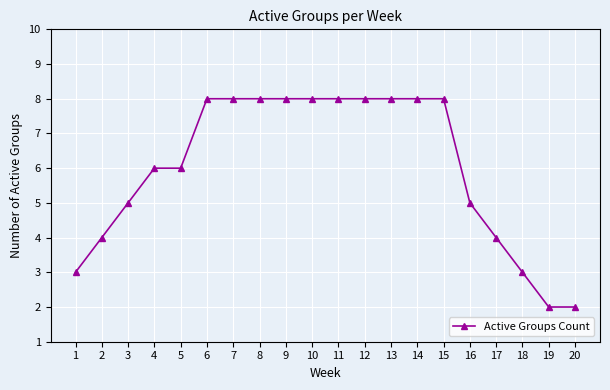

True or false: the data shows 1 at 4.

False